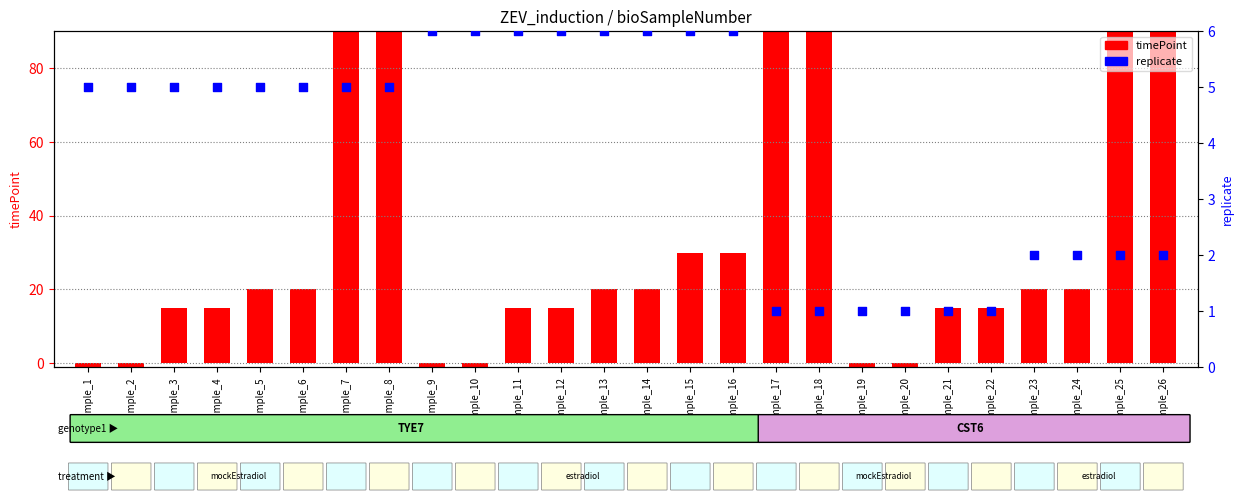

Which series has the largest total across all categories?

timePoint